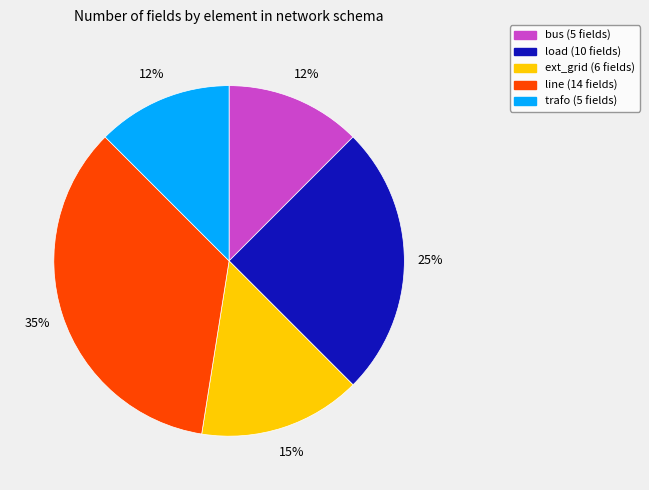

To the nearest percent, what is the average slice percentage?

20%